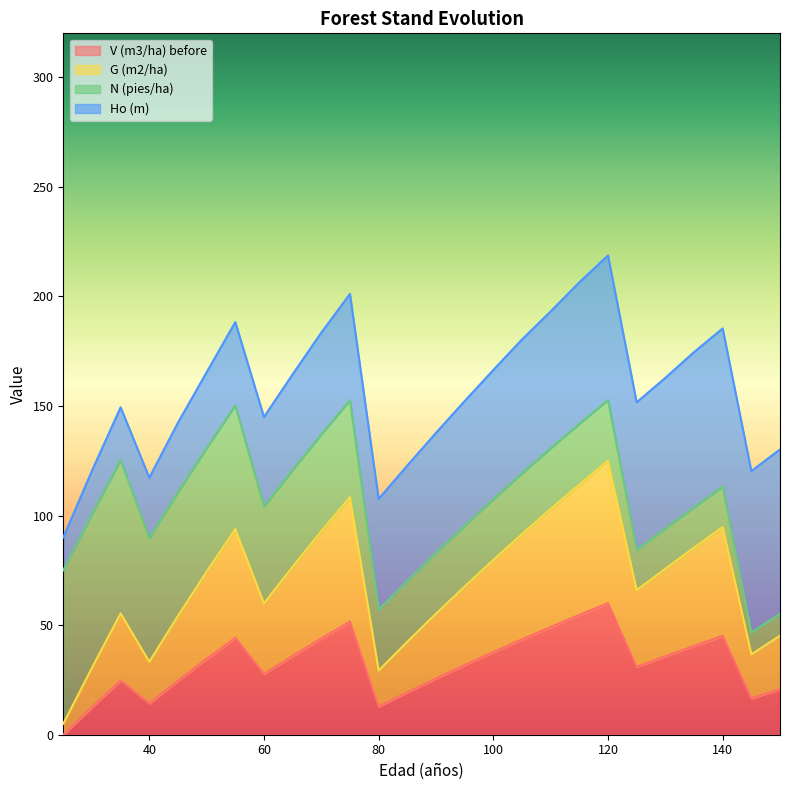

Which series has the largest range (max minus min)?

G (m2/ha)